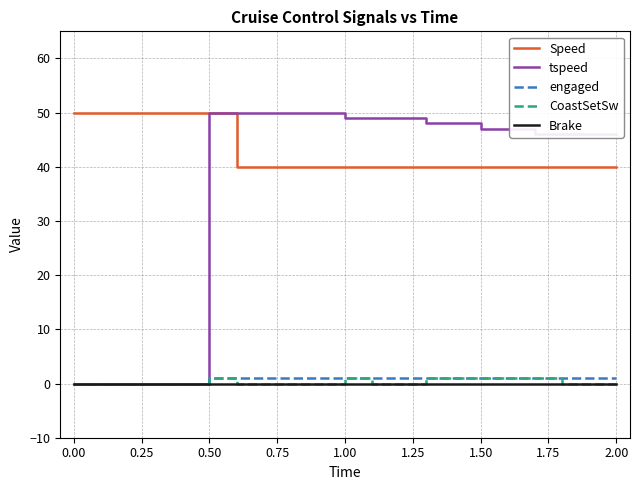

What is the average value of the Speed series?

43